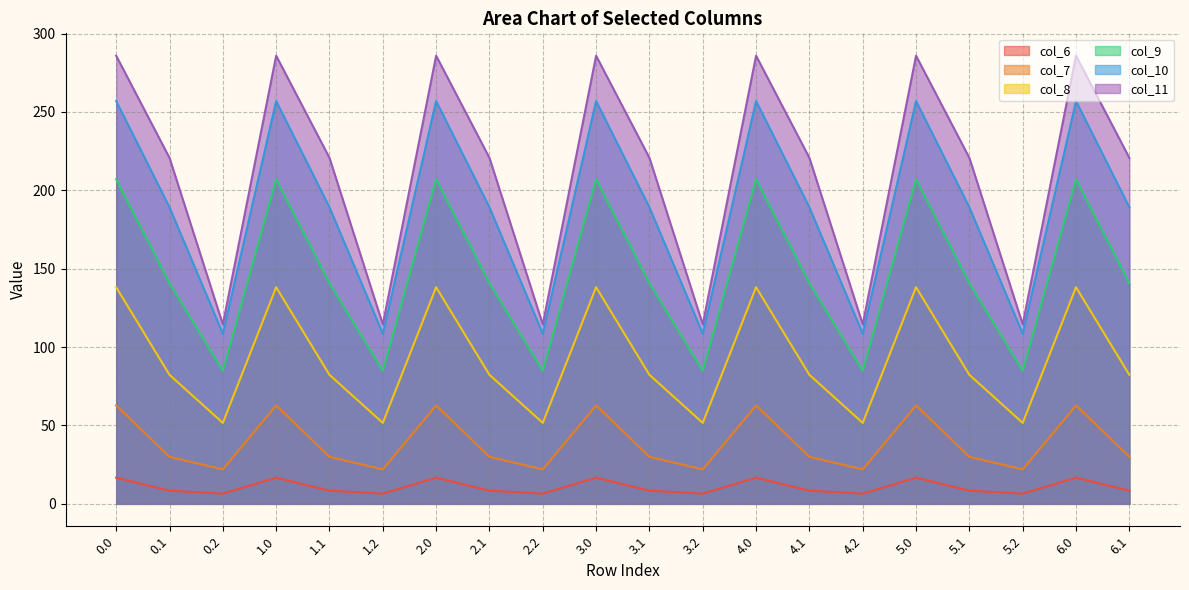

List the series in order of their peak value, highest first.

col_11, col_10, col_9, col_8, col_7, col_6